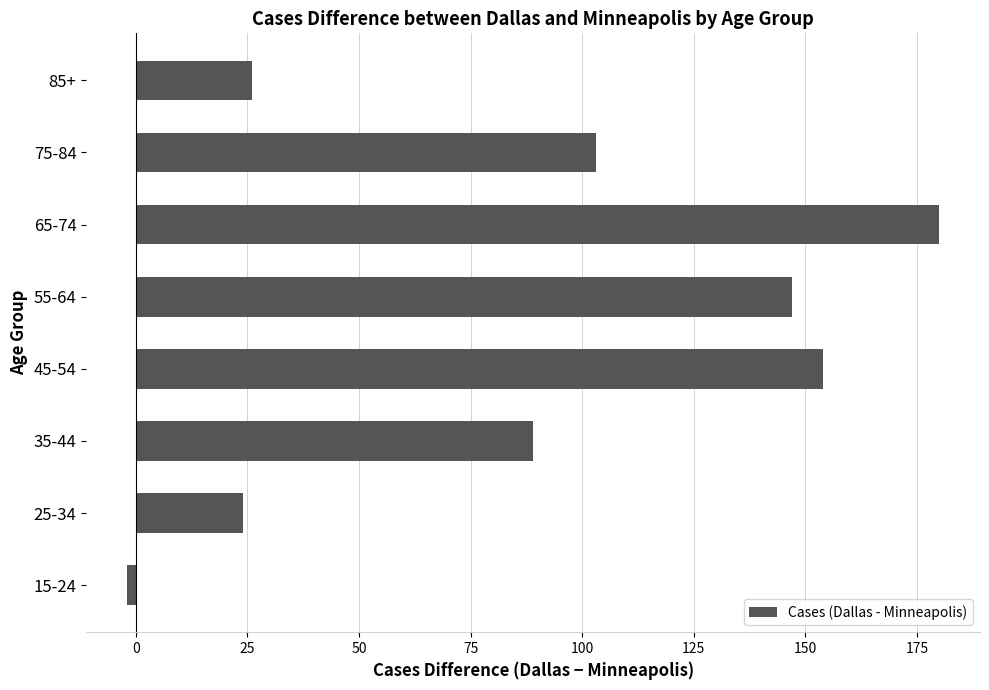

How many values are above zero?

7